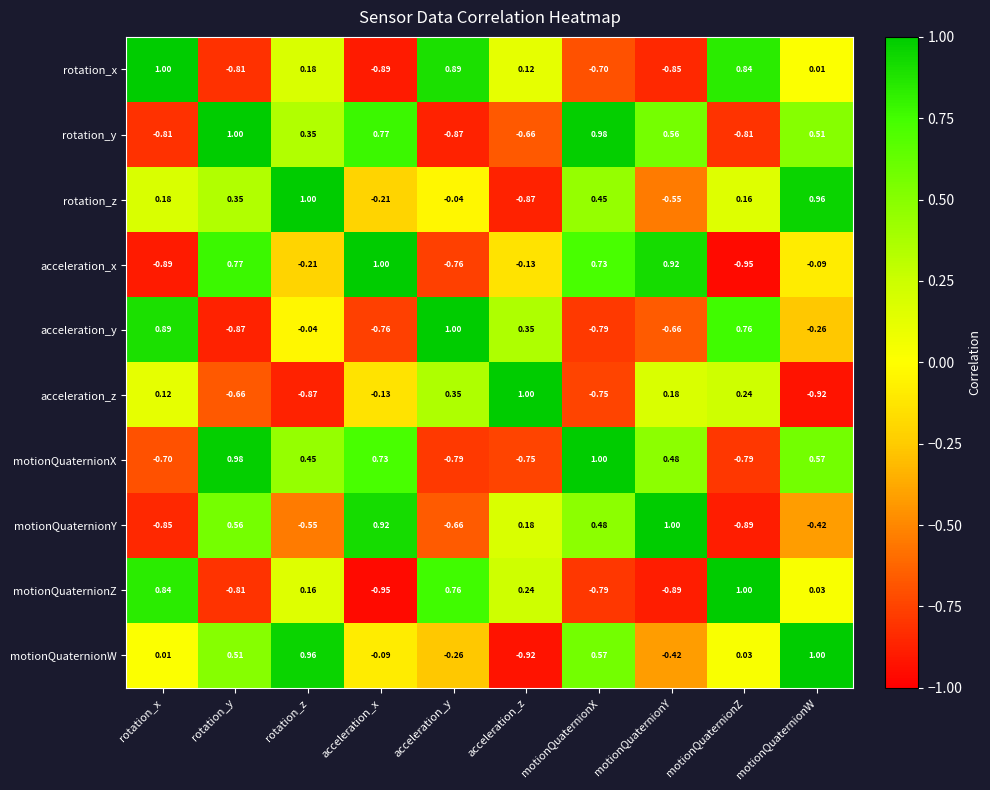

Where is motionQuaternionX nearest to the value 0?

rotation_z